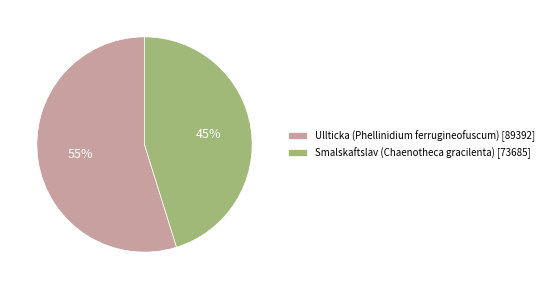

Which slice represents more than half of the pie?

Ullticka (Phellinidium ferrugineofuscum) [89392]